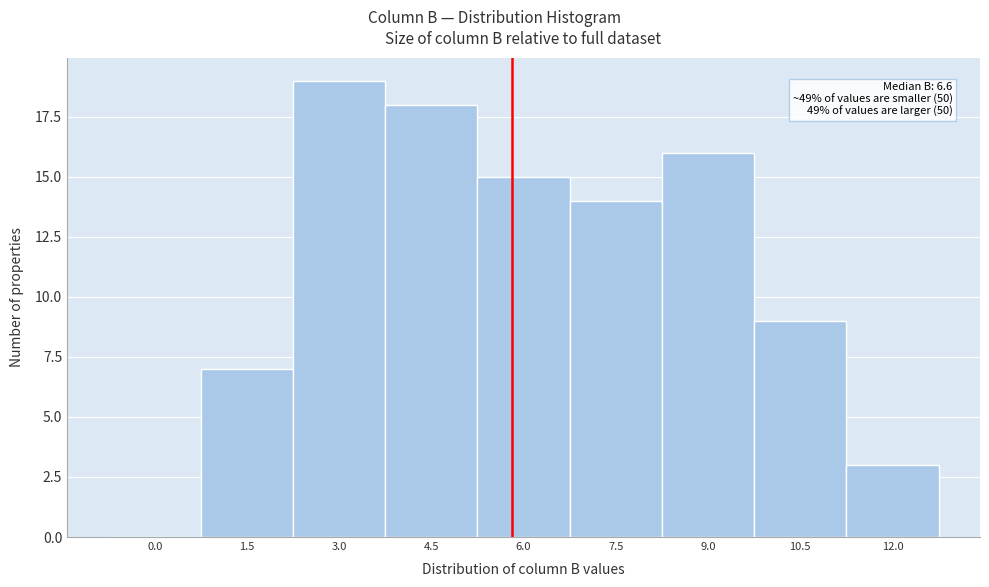

Reading left to right, extract all data points from this chart.

0.0=0	1.5=7	3.0=19	4.5=18	6.0=15	7.5=14	9.0=16	10.5=9	12.0=3